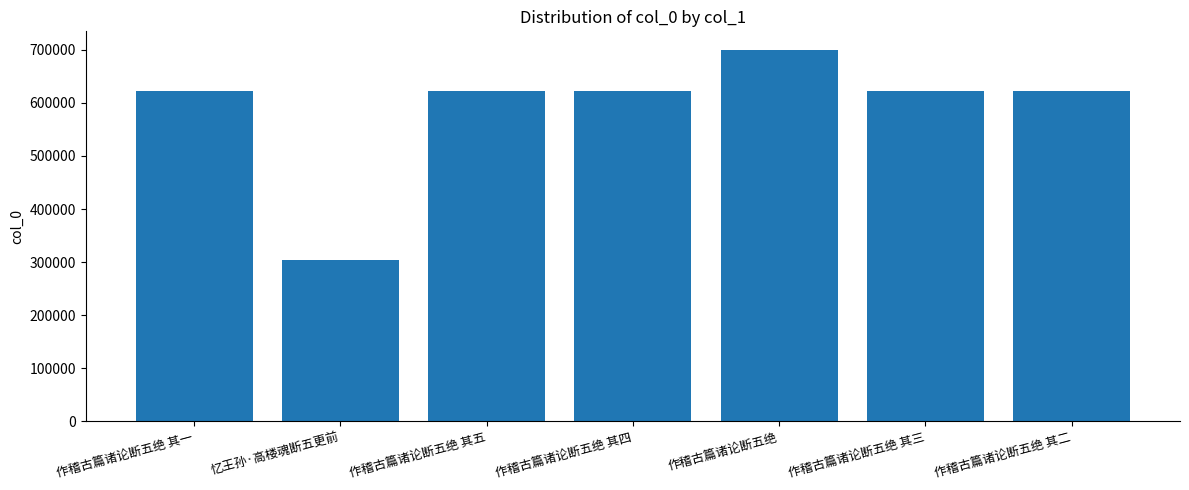

What is the label of the 5th bar from the right?

作稽古篇诸论断五绝 其五